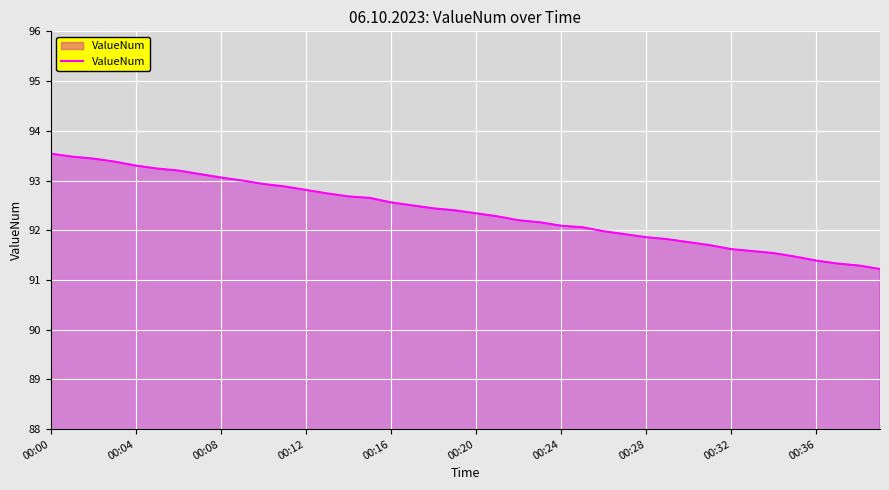

What is the greatest value displayed?

93.5